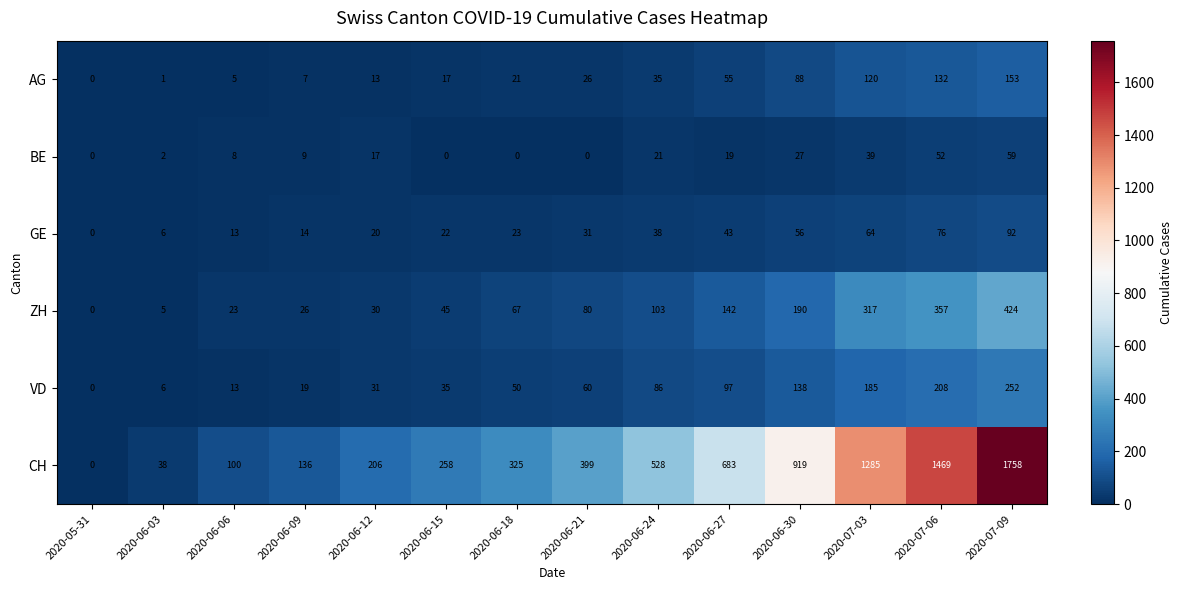

The value of BE at 2020-06-27 is 7. True or false?

False